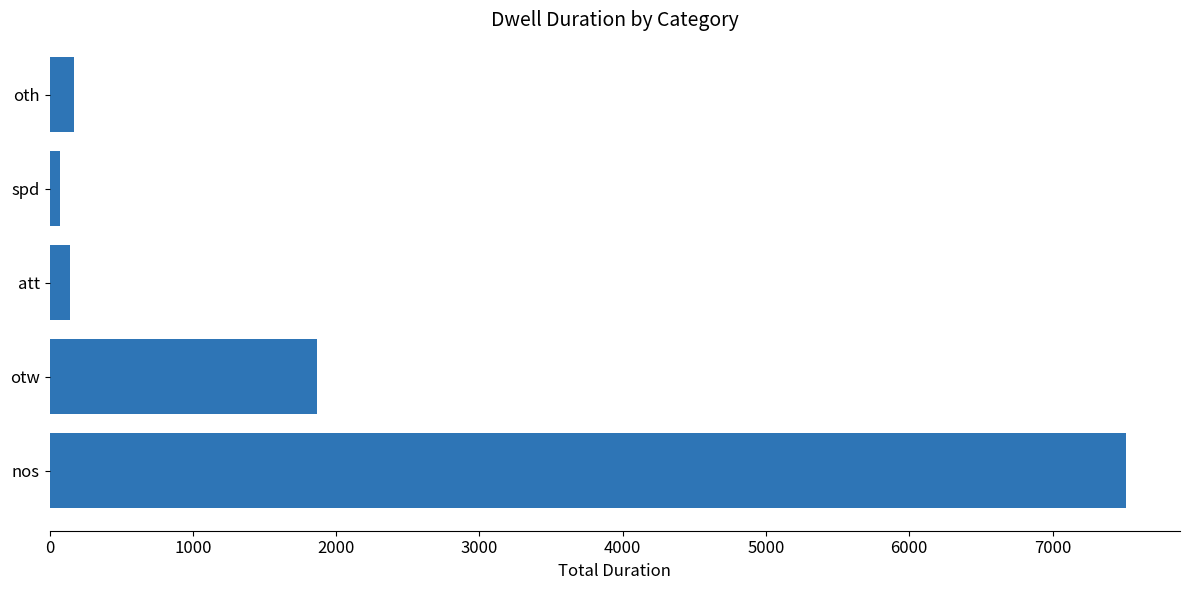

At which label is the value closest to 3792?

otw